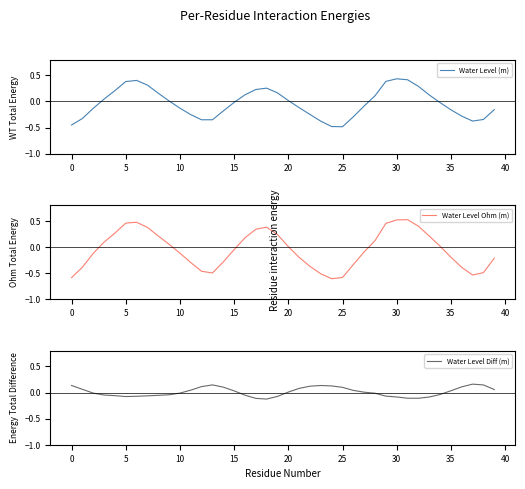

True or false: Water Level (m) and Water Level Diff (m) intersect in this chart.

True